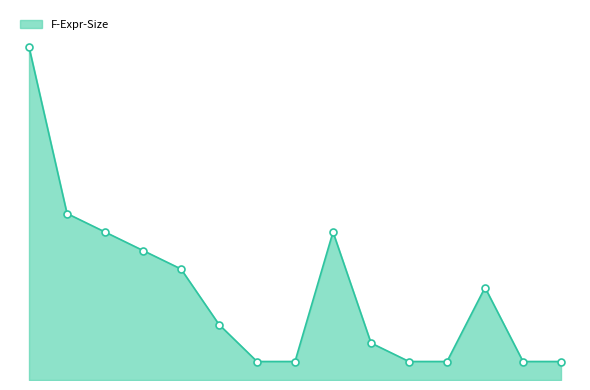

What is the difference between the second highest and minimum values?

8